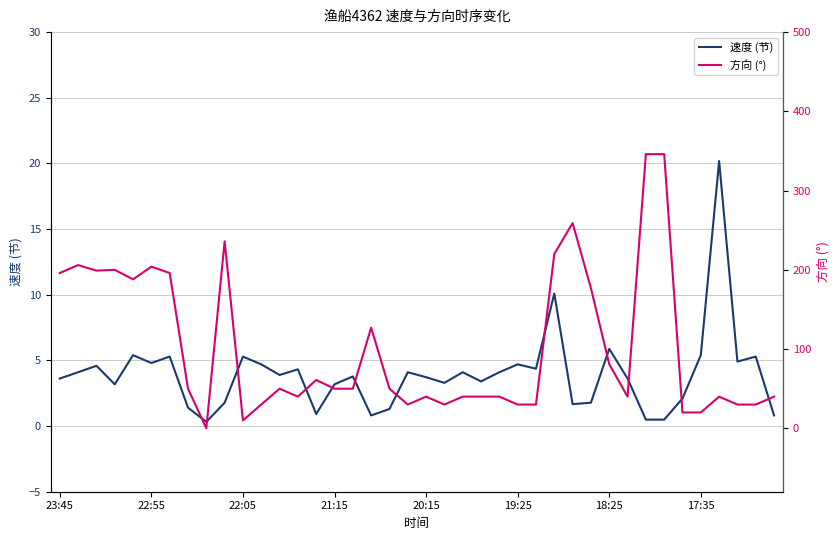

Rank the series by their average value, from lowest to highest.

速度 (节), 方向 (°)